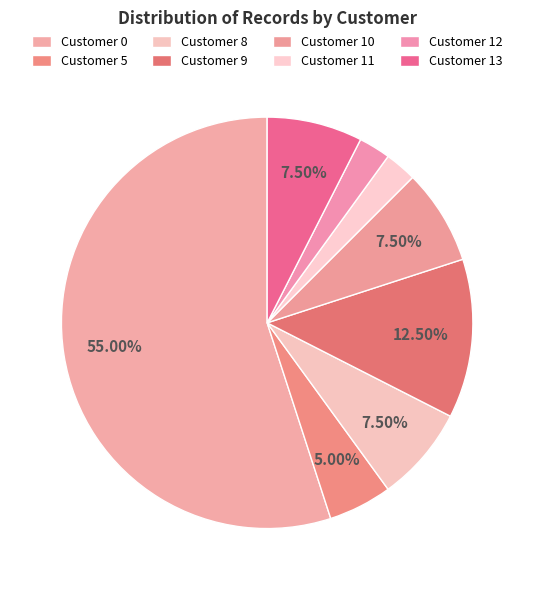

The Customer 10 slice represents 1% of the pie. True or false?

False